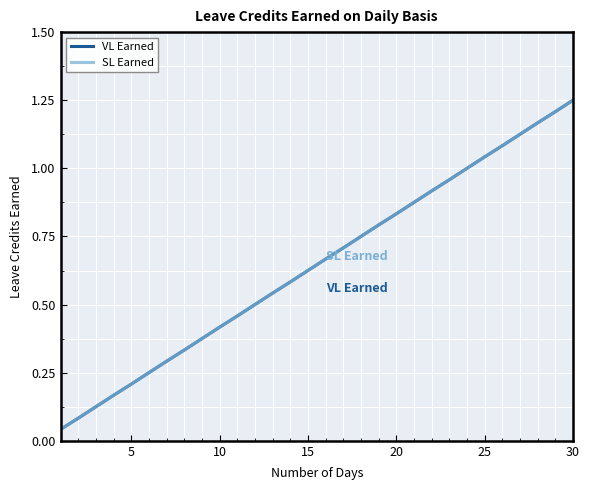

True or false: VL Earned and SL Earned intersect in this chart.

False